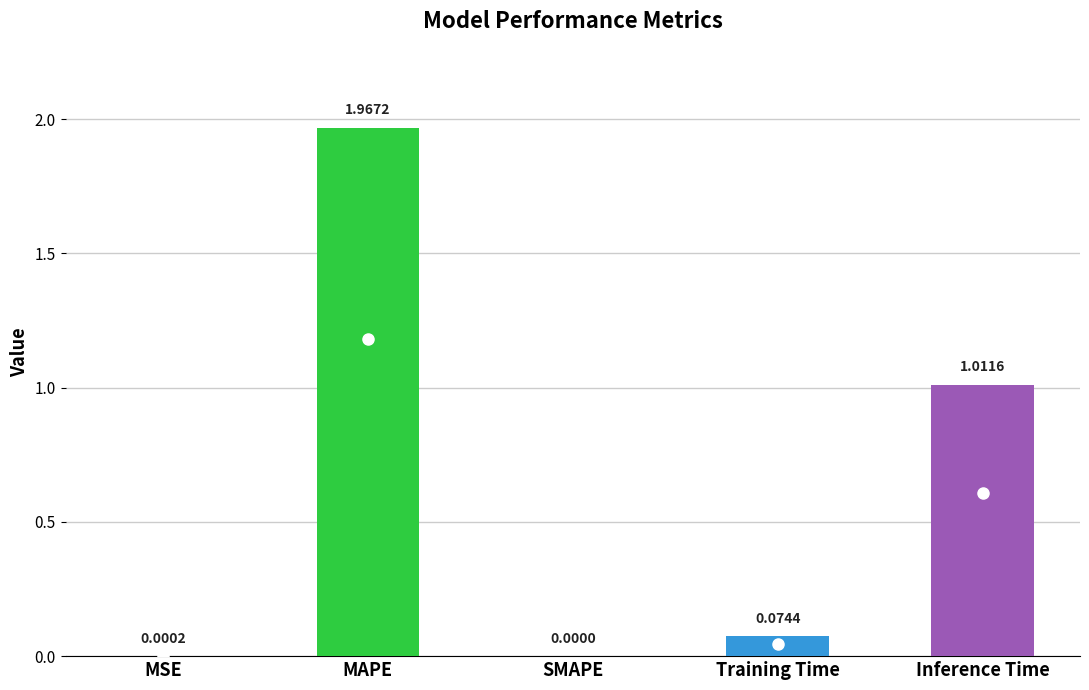

What is the sum of all values?

3.1